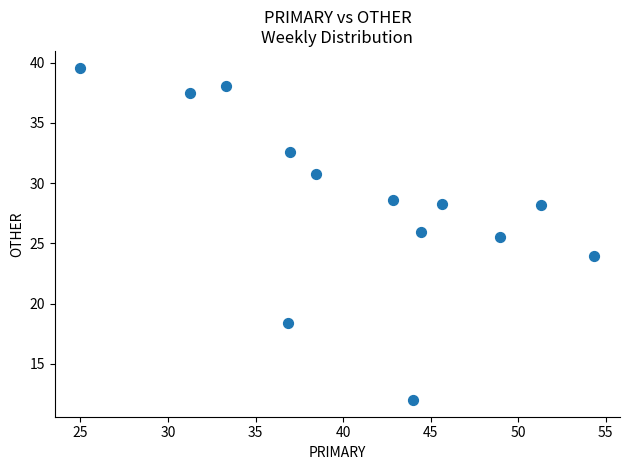

What Y value in the scatter plot is closest to 25?

25.5